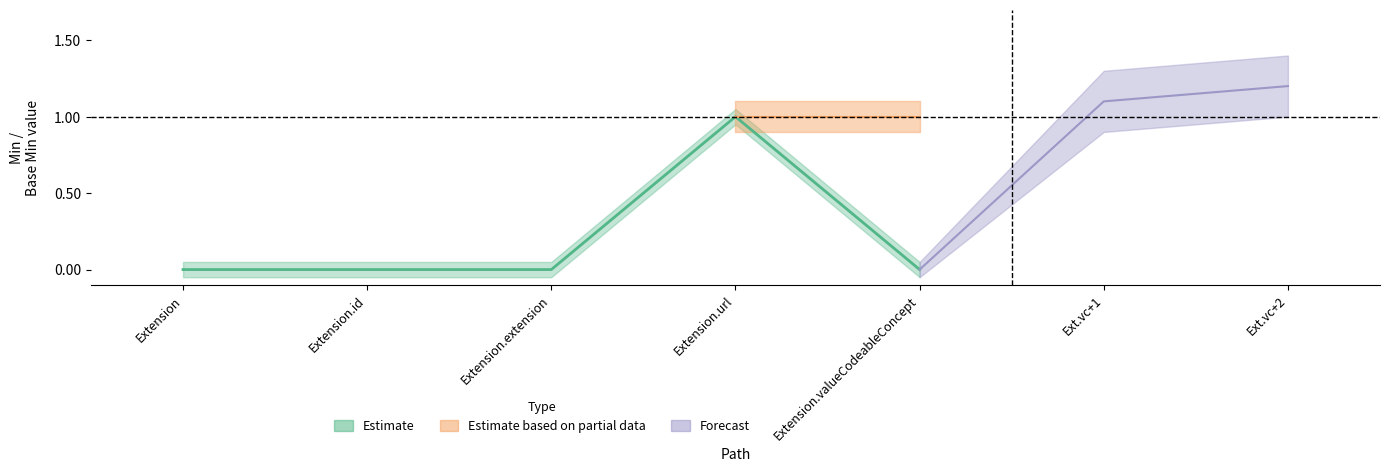

Which label corresponds to the largest value in the chart?

Extension.url